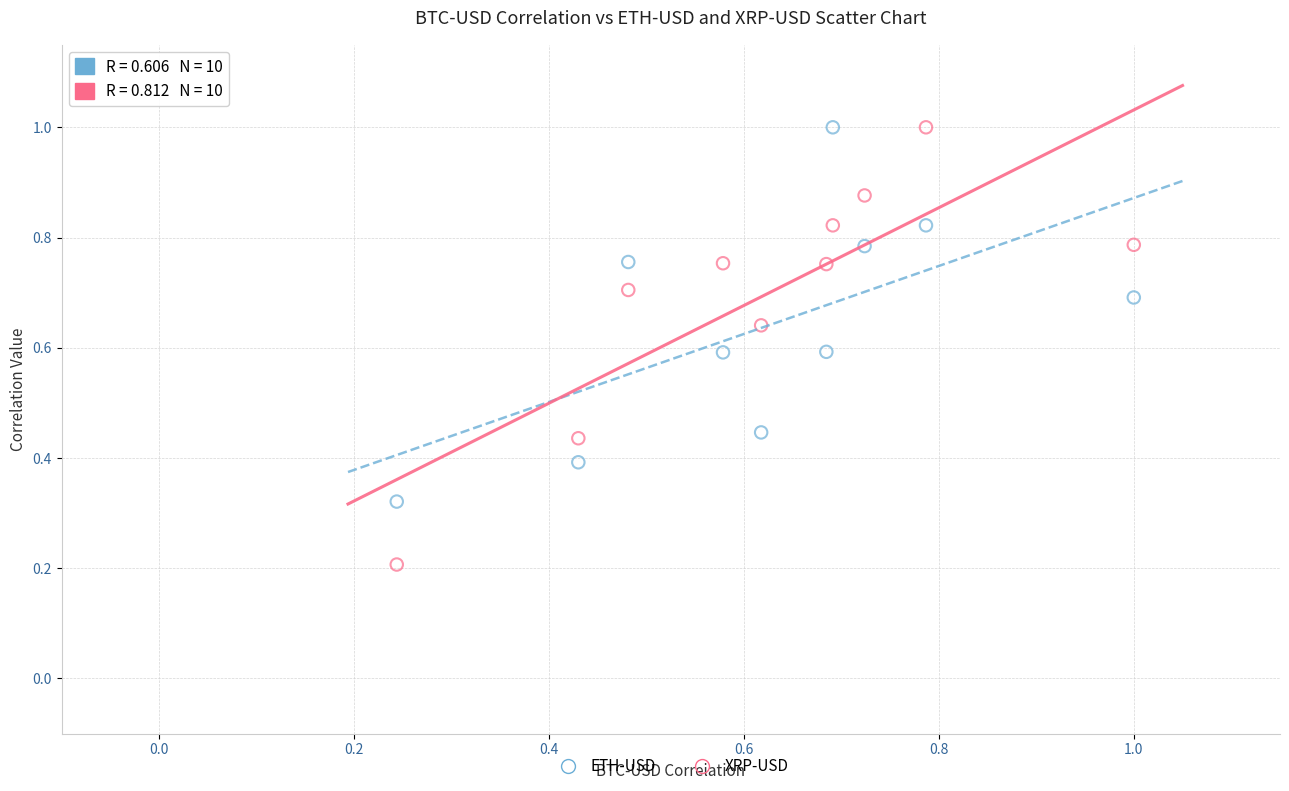

Which series has the largest Y range (max minus min)?

XRP-USD